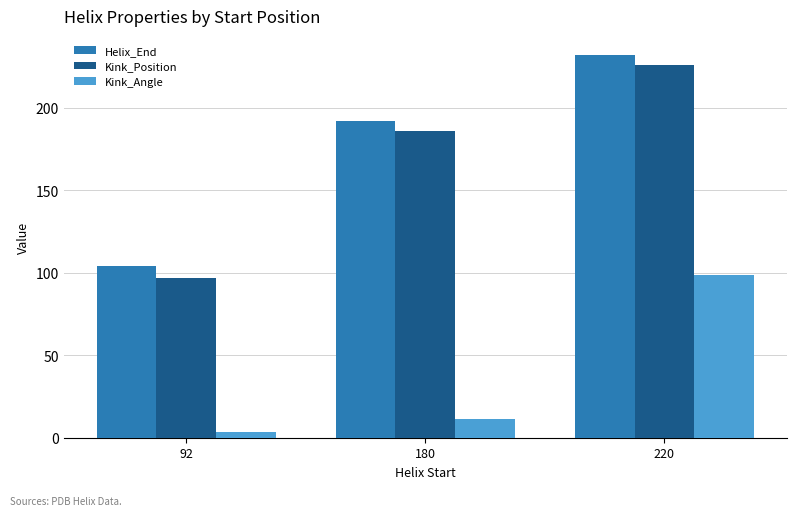

How many distinct data groups are displayed?

3